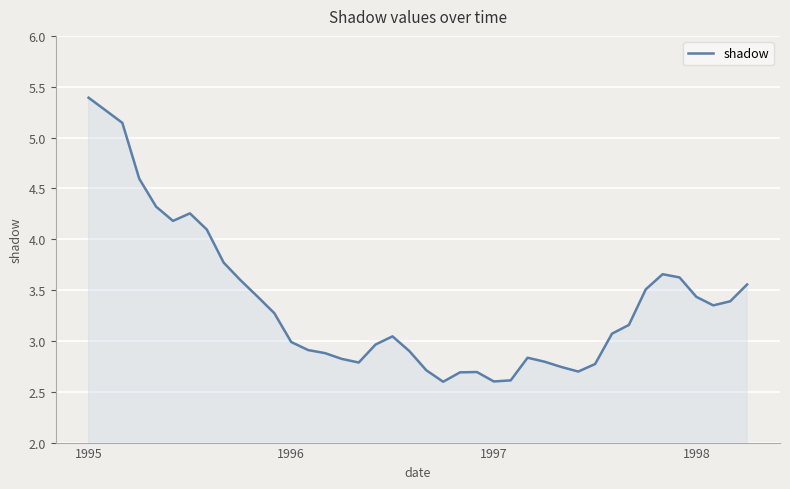

What is the minimum value shown in the chart?

2.6